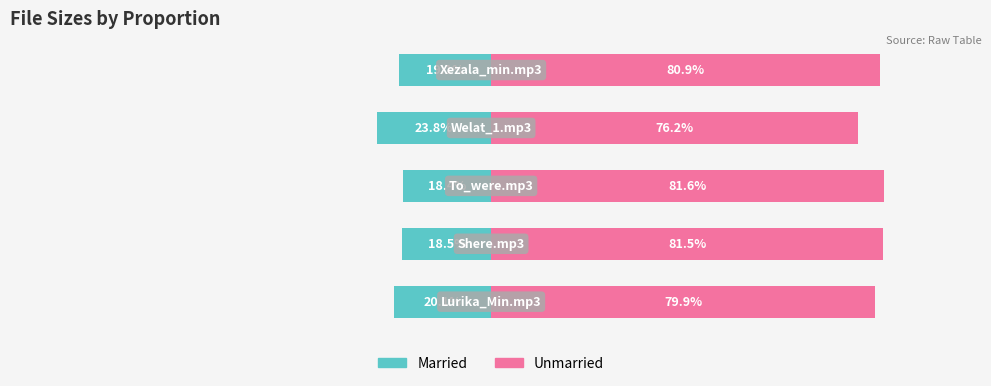

What is the difference between the maximum and minimum values in the Married series?

5.4